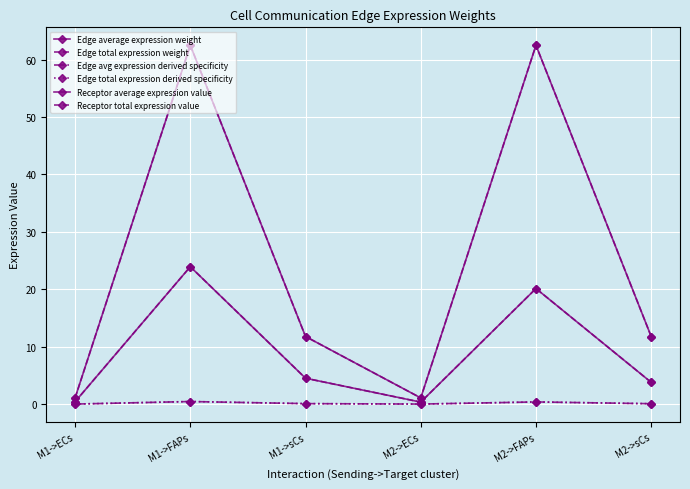

At which category is the sum across all series the highest?

M1->FAPs